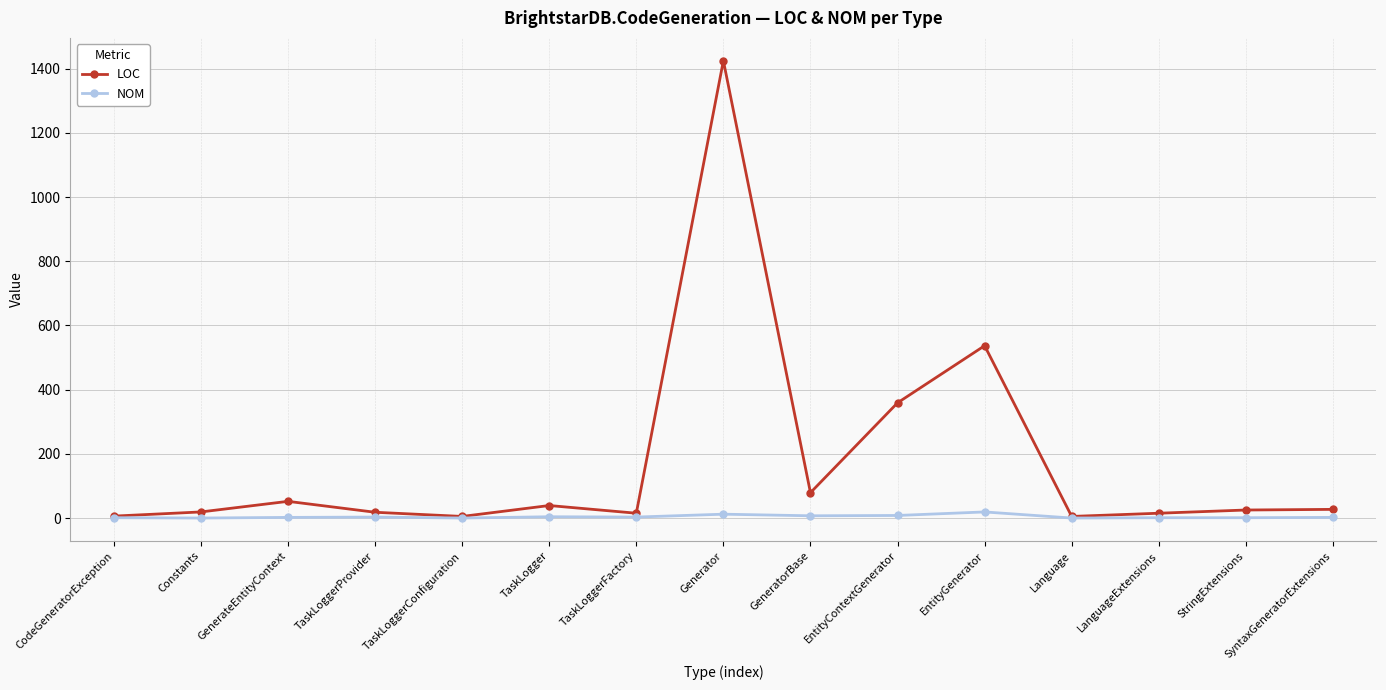

True or false: NOM has more than 0 interior local peaks.

True